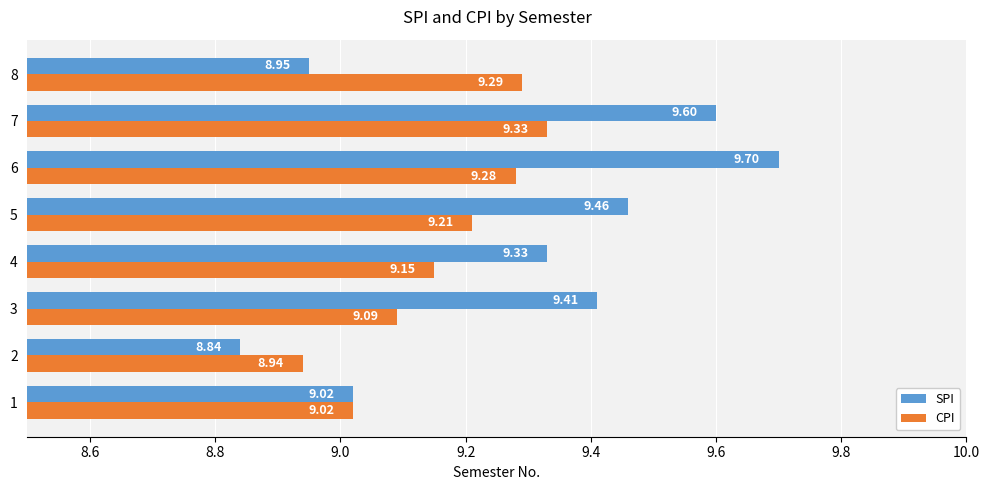

How many values in the SPI series are below 9?

2